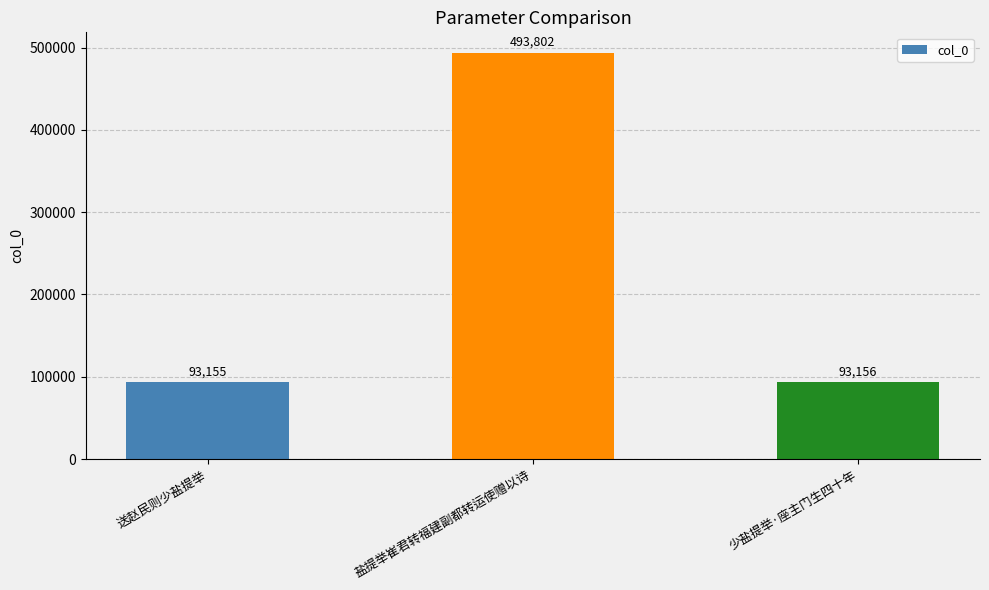

The chart shows a value of 93156 at 少盐提举·座主门生四十年. True or false?

True